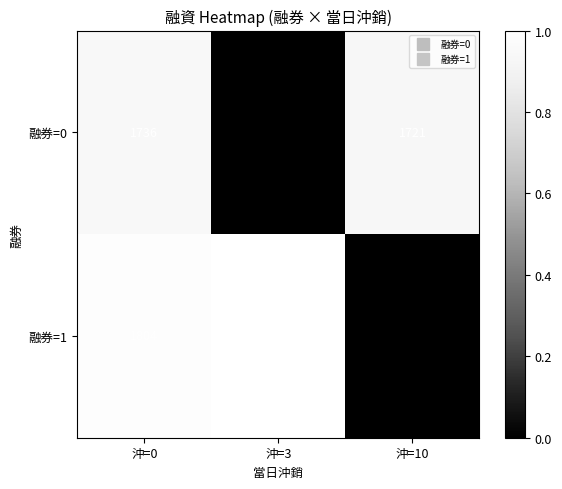

How many series are shown in this chart?

2